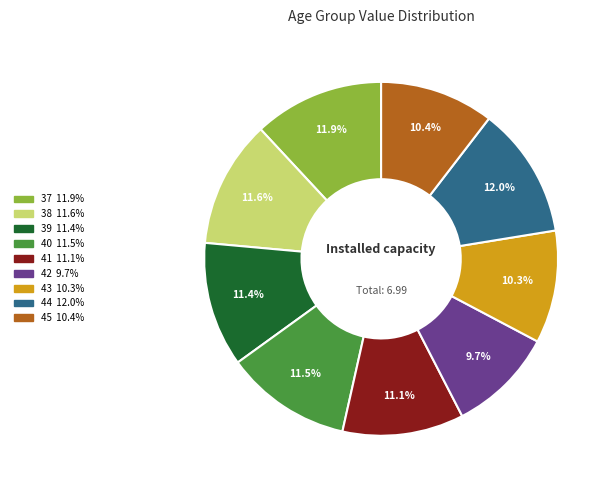

To the nearest percent, what percentage of the pie is 41?

11%